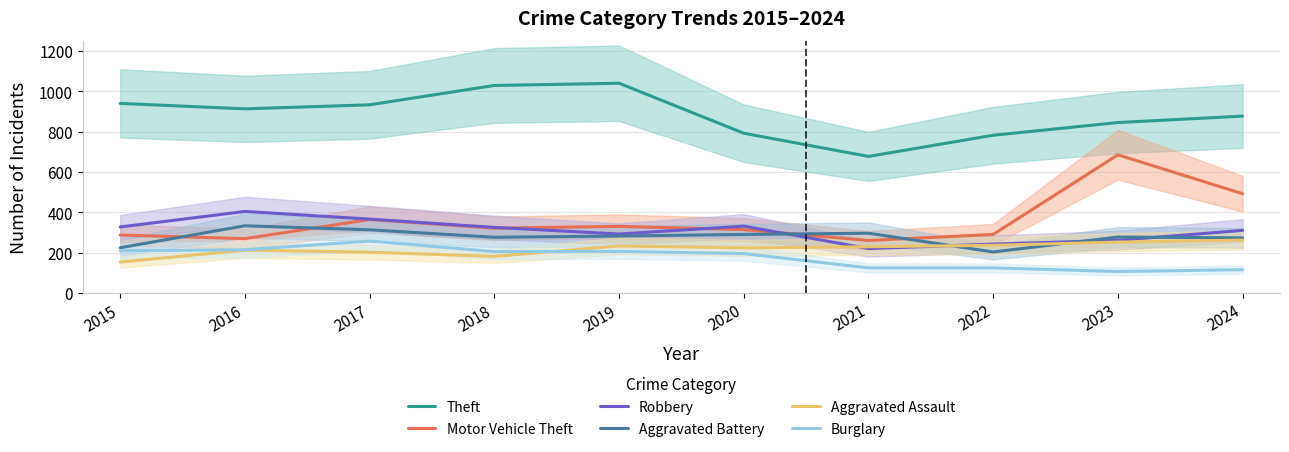

What is the value of the Motor Vehicle Theft point at the 2nd from the left?

269